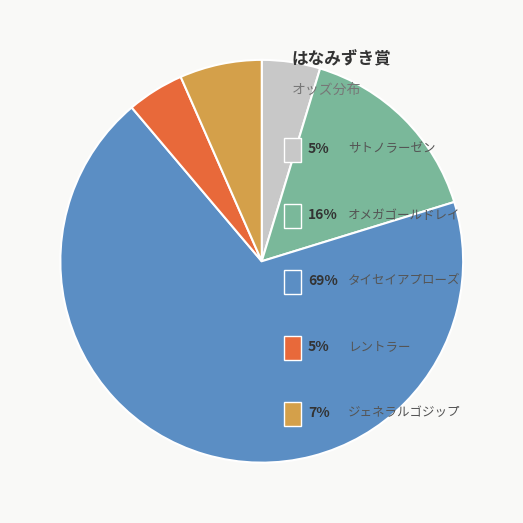

Is there any slice that represents more than half of the pie?

Yes